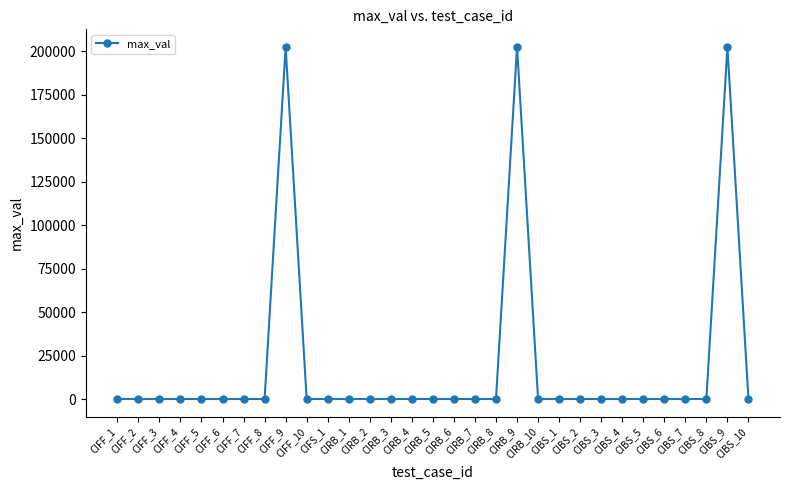

What is the difference between the maximum and minimum values?

202401